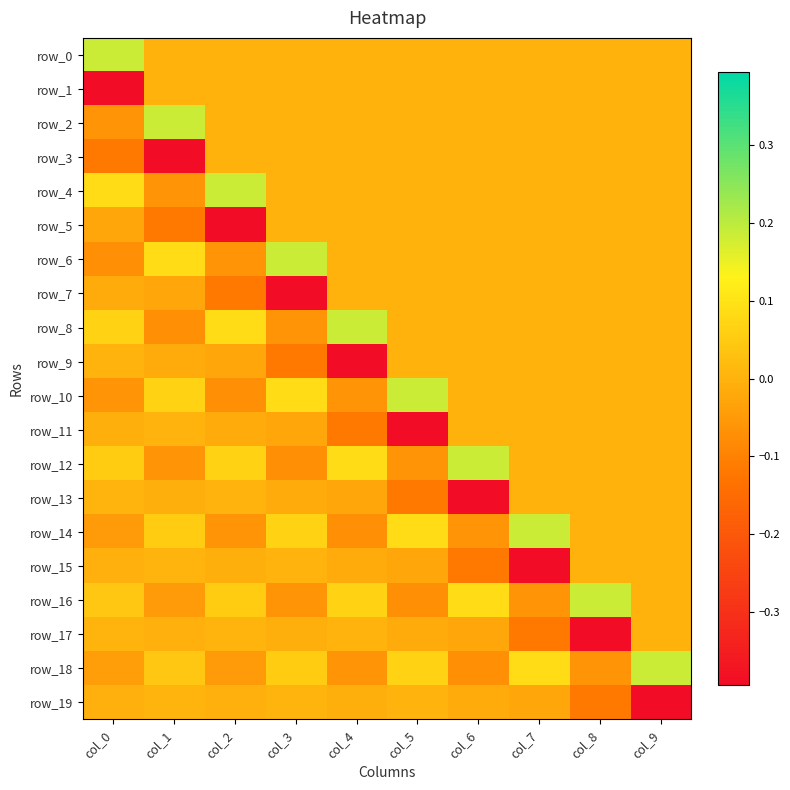

Where does the row_18 series first go above 0?

col_1